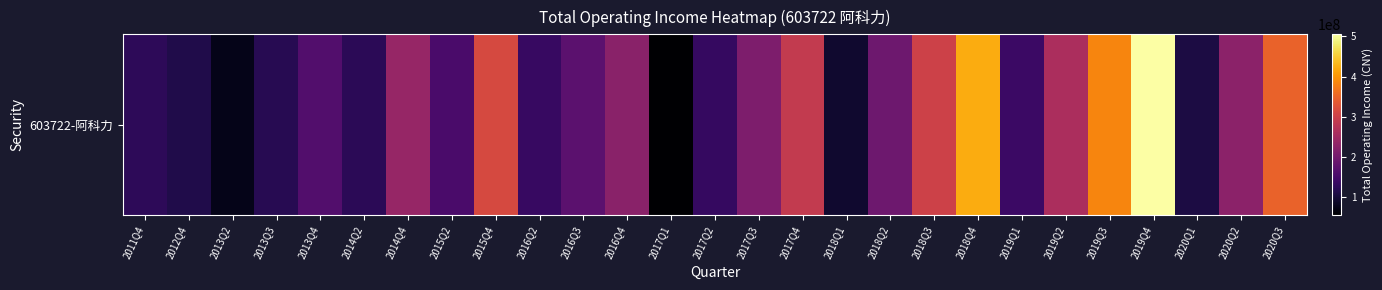

Which label corresponds to the largest value in the chart?

2019Q4